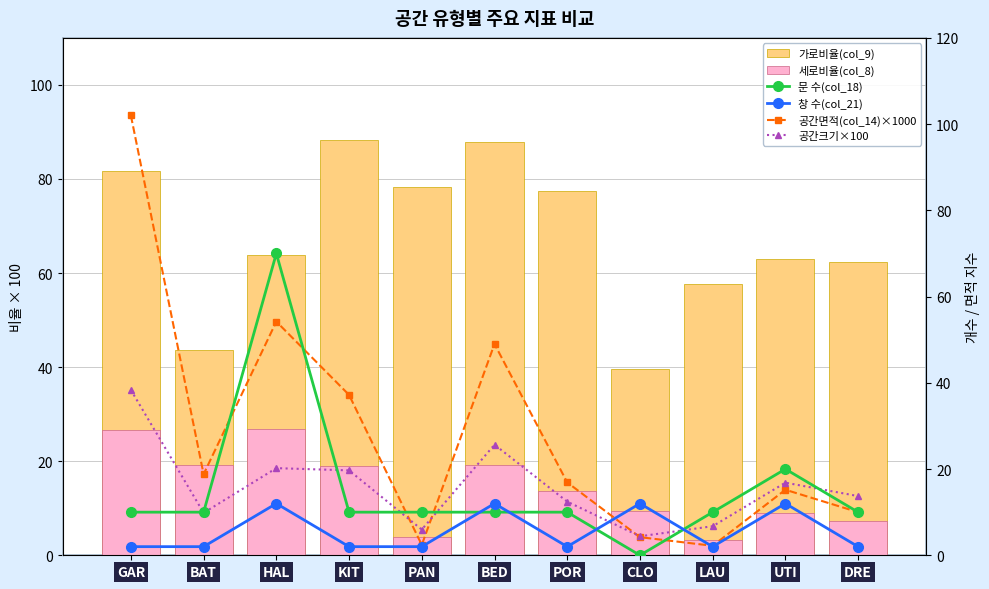

The 문 수(col_18) series shows 10.0 at PAN. True or false?

True